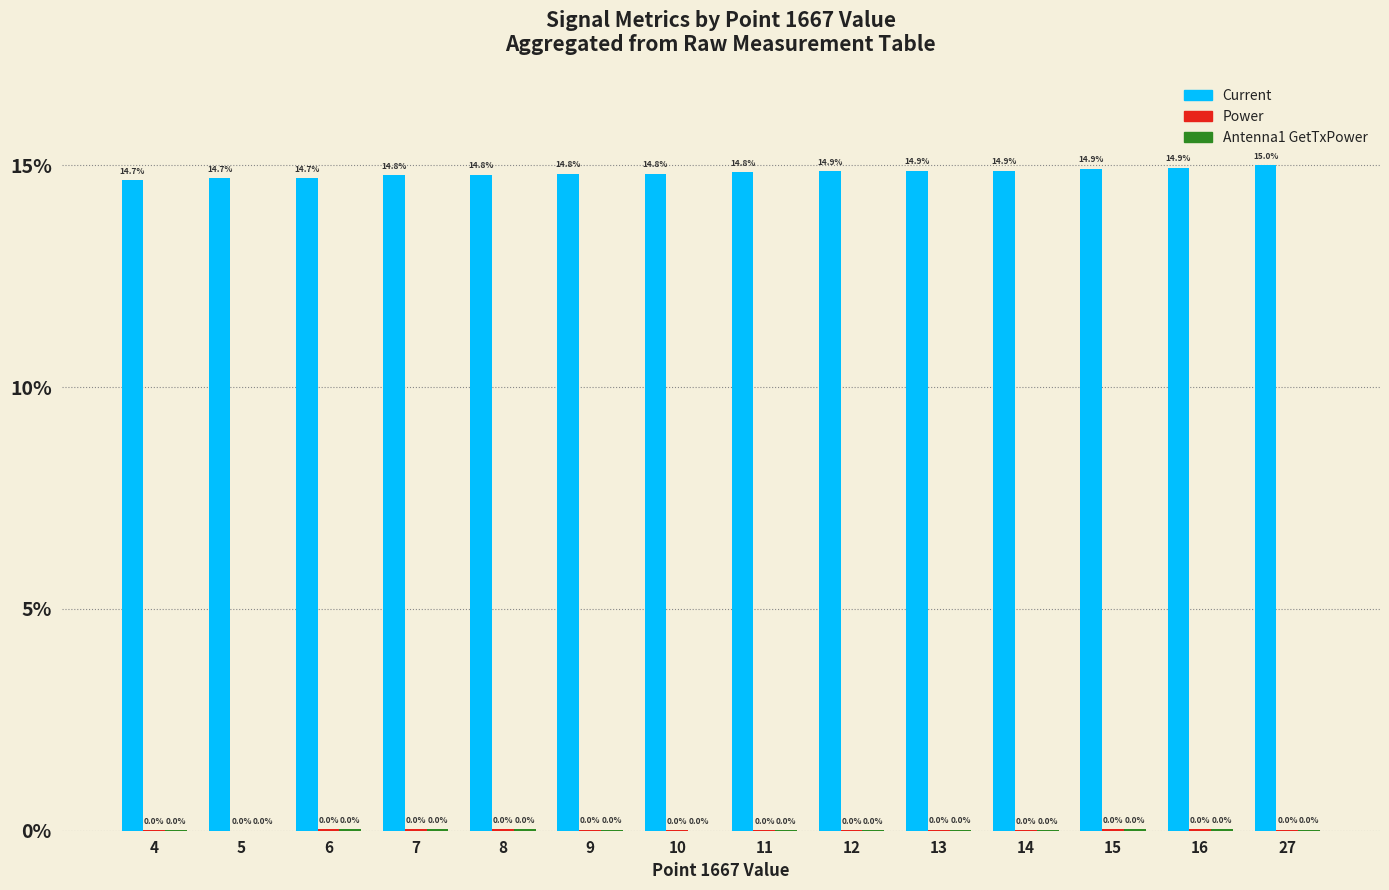

At which category does the chart reach its peak across all series?

27